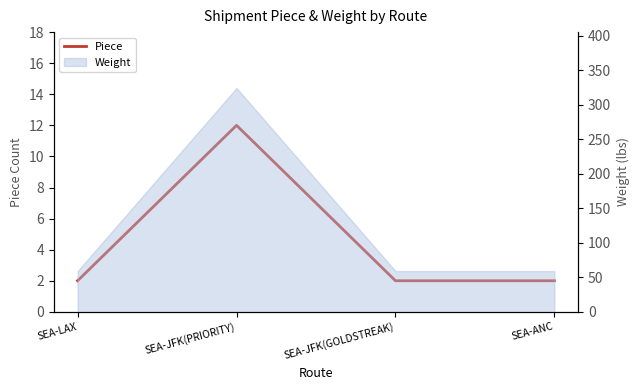

What is the value of the 1st point from the left?

2